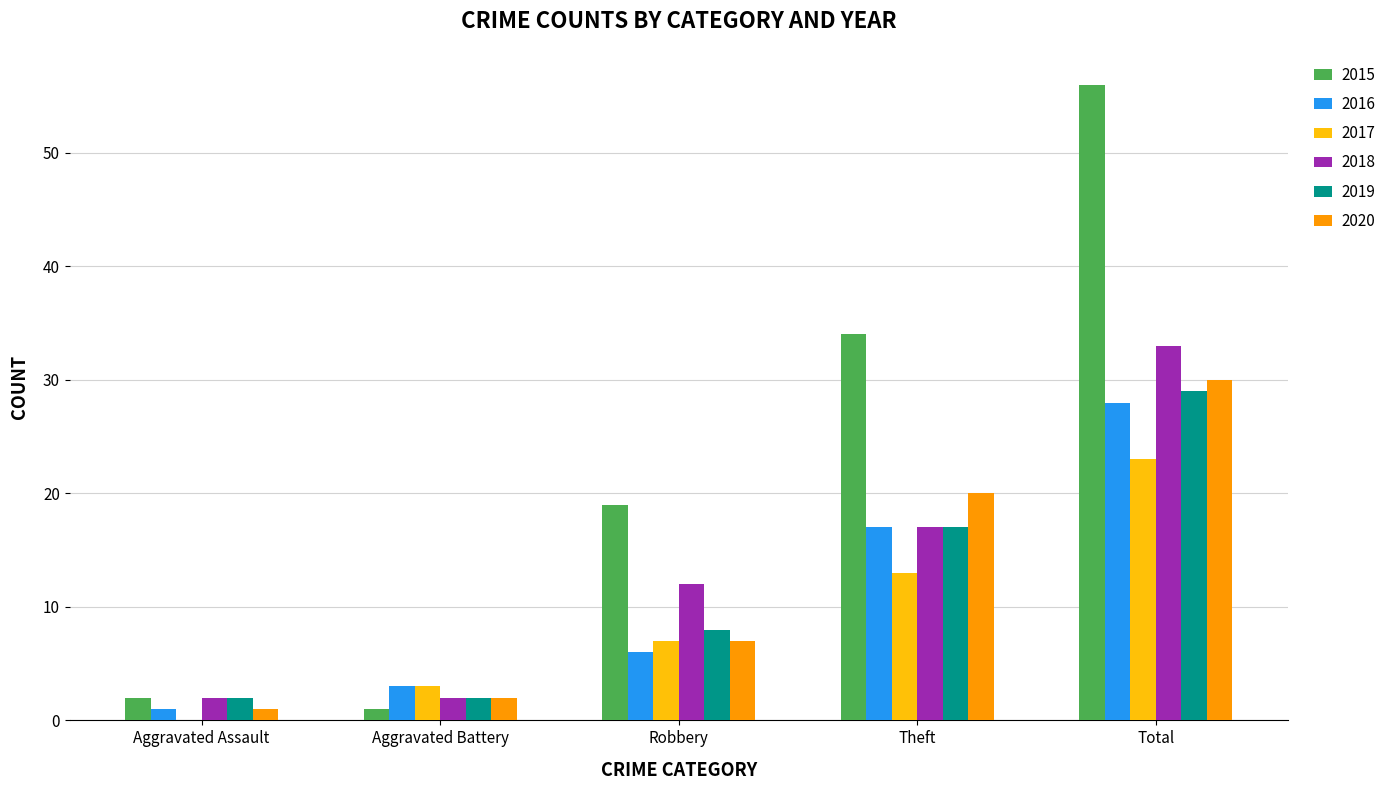

What are all the series names shown in the legend?

2015, 2016, 2017, 2018, 2019, 2020